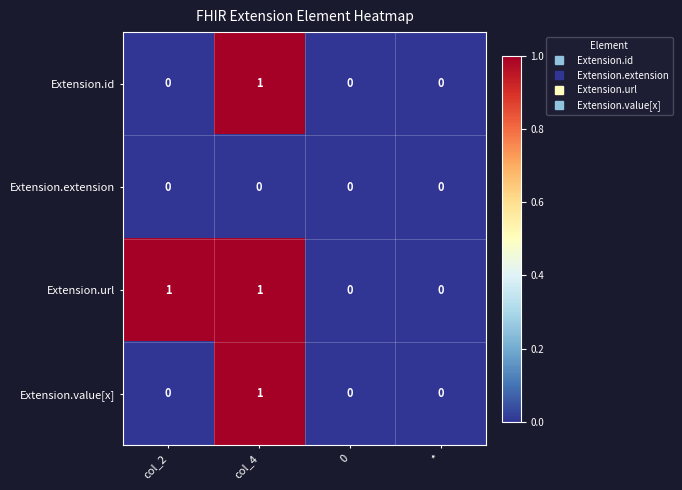

How many distinct data groups are displayed?

4